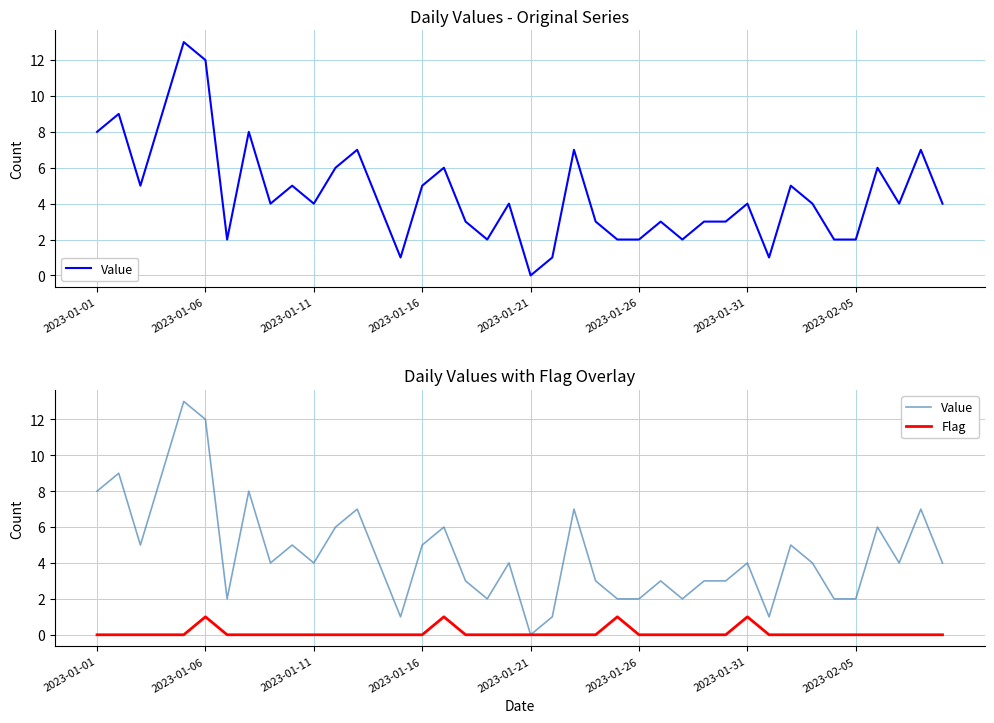

Rank the series by their maximum value, from lowest to highest.

Flag, Value